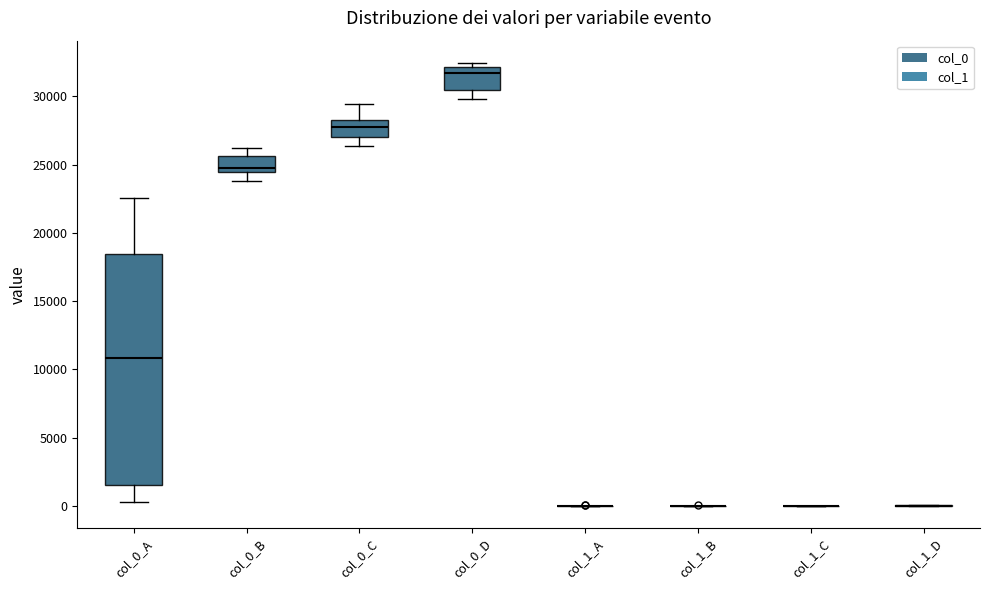

Reading left to right, read every box against the y-axis: the position of its median line, the range the box covers, and the ends of its whiskers. The values are not printed on the chart, so give them approximately, as read against the axis.

col_0_A: median 11000, box 1500 to 18500, whiskers 500 to 22500
col_0_B: median 25000, box 24500 to 25500, whiskers 24000 to 26000
col_0_C: median 27500, box 27000 to 28500, whiskers 26500 to 29500
col_0_D: median 31500, box 30500 to 32000, whiskers 30000 to 32500
col_1_A: box collapsed to a line at 0, whiskers 0 to 0
col_1_B: box collapsed to a line at 0, whiskers 0 to 0
col_1_C: box collapsed to a line at 0, whiskers 0 to 0
col_1_D: box collapsed to a line at 0, whiskers 0 to 0